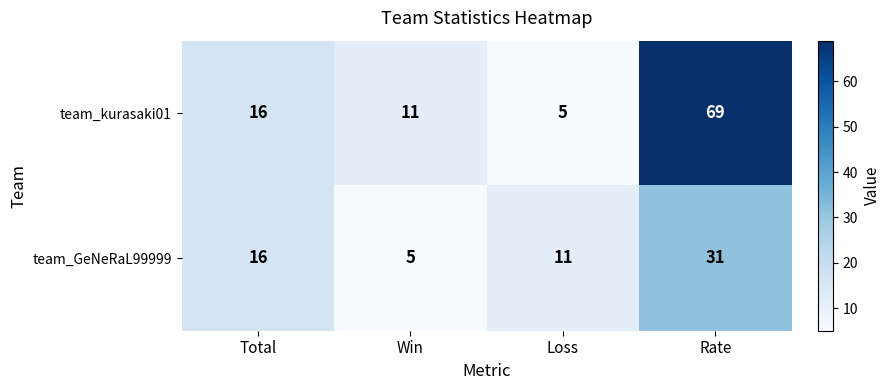

At which category is the sum across all series the highest?

Rate